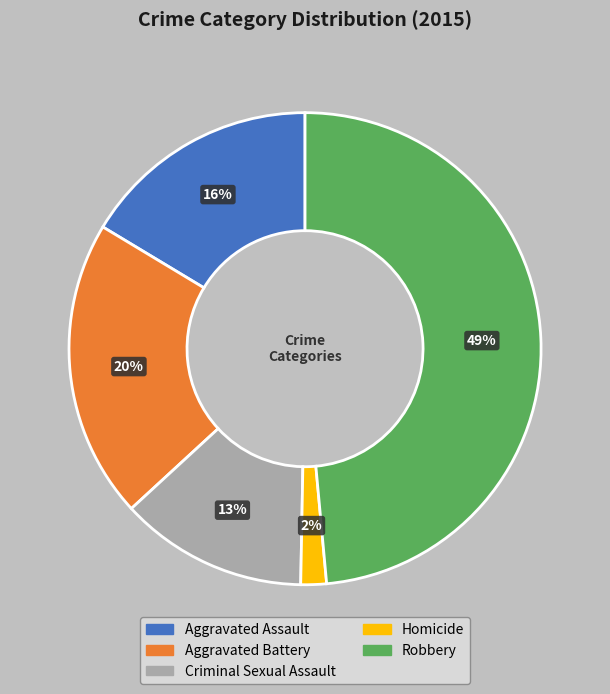

Is it true that Robbery is 56% of the pie?

False